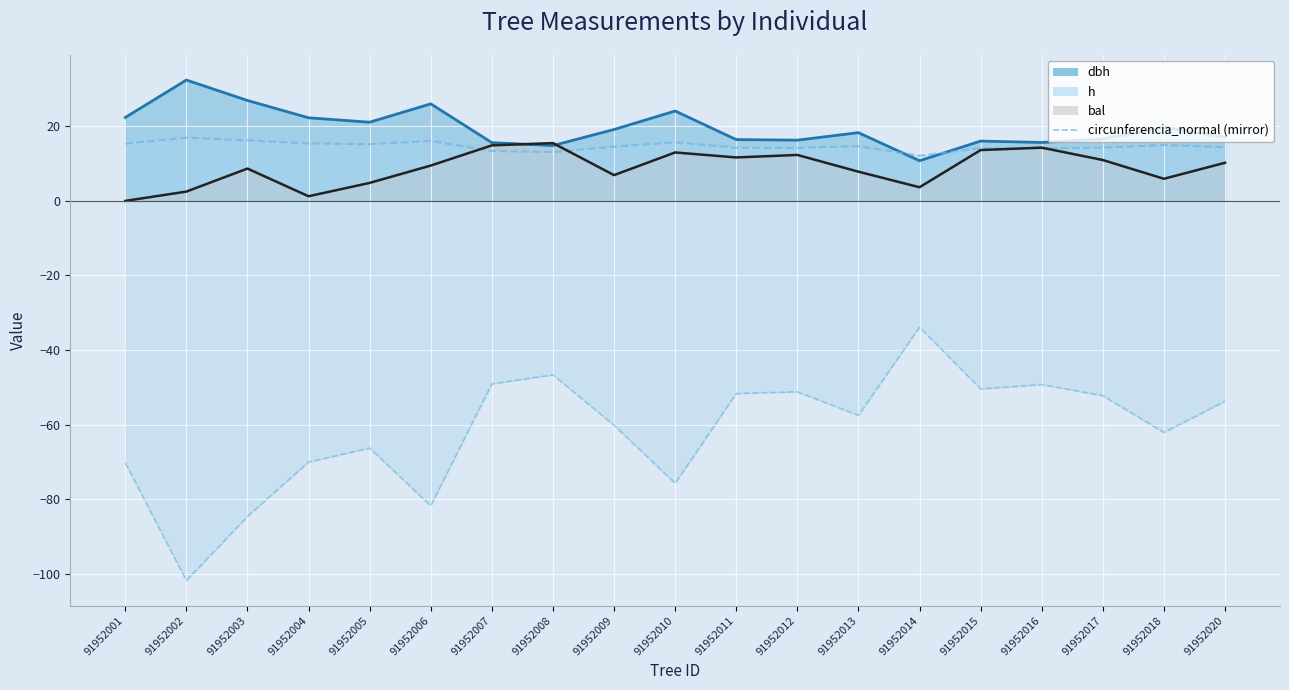

What is the smallest value displayed?

-101.9